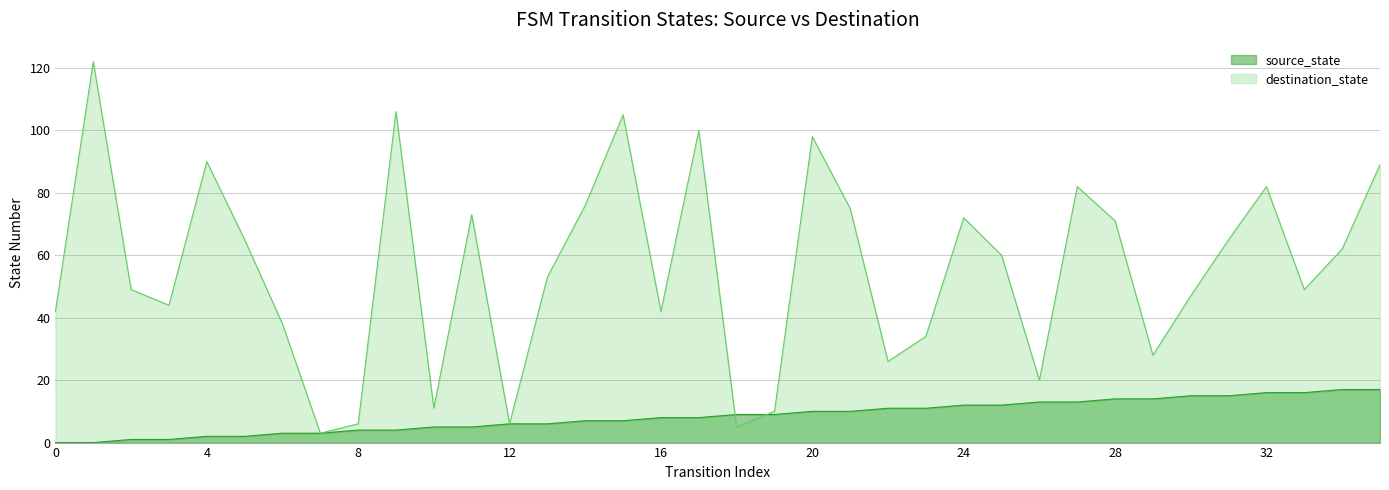

True or false: source_state has more than 0 interior local peaks.

False